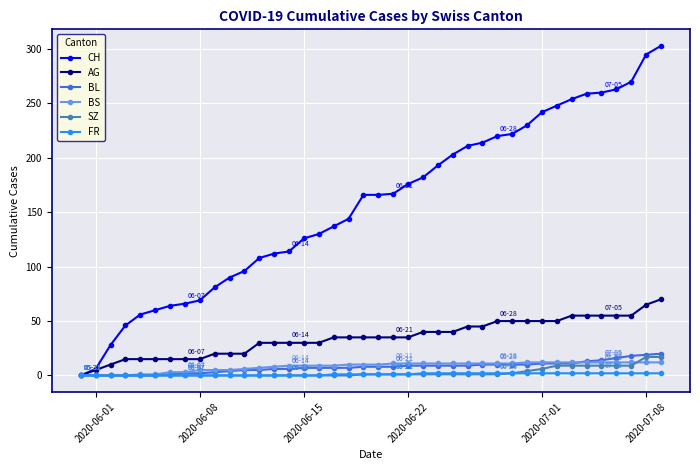

Which series has the widest spread of values?

CH